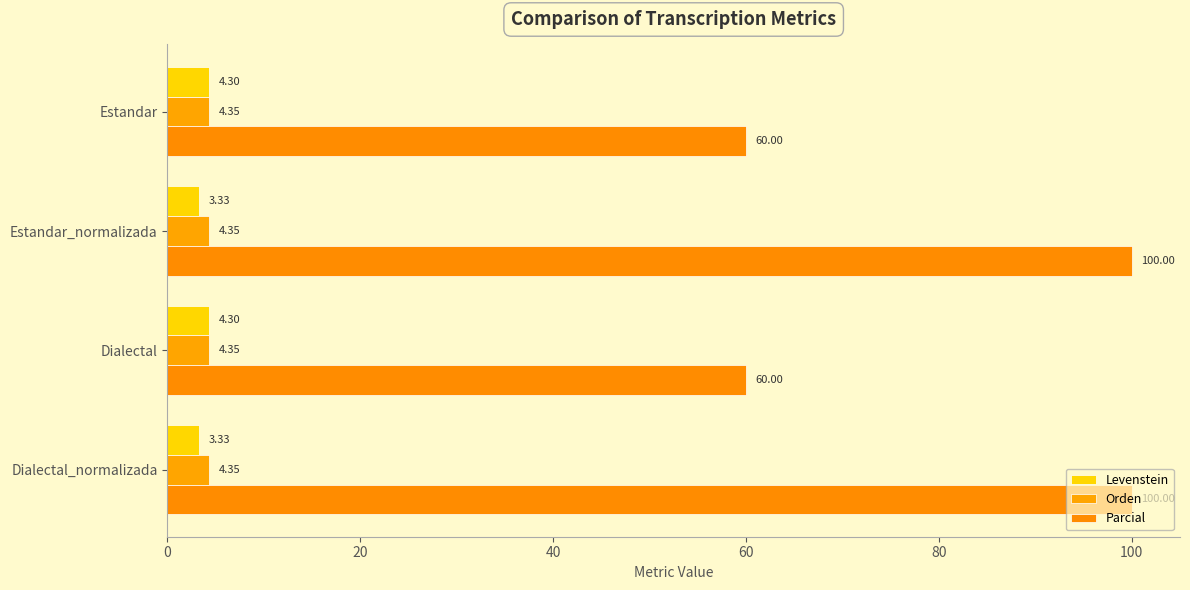

How many data points does each series have?

4